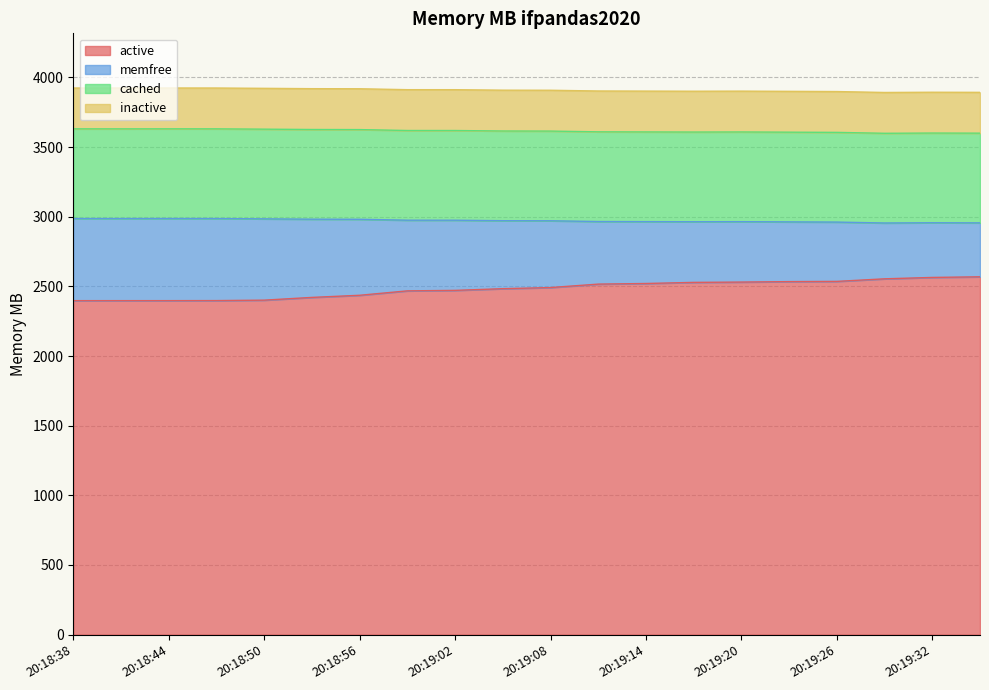

What is the label of the 1st point from the right?

20:19:35